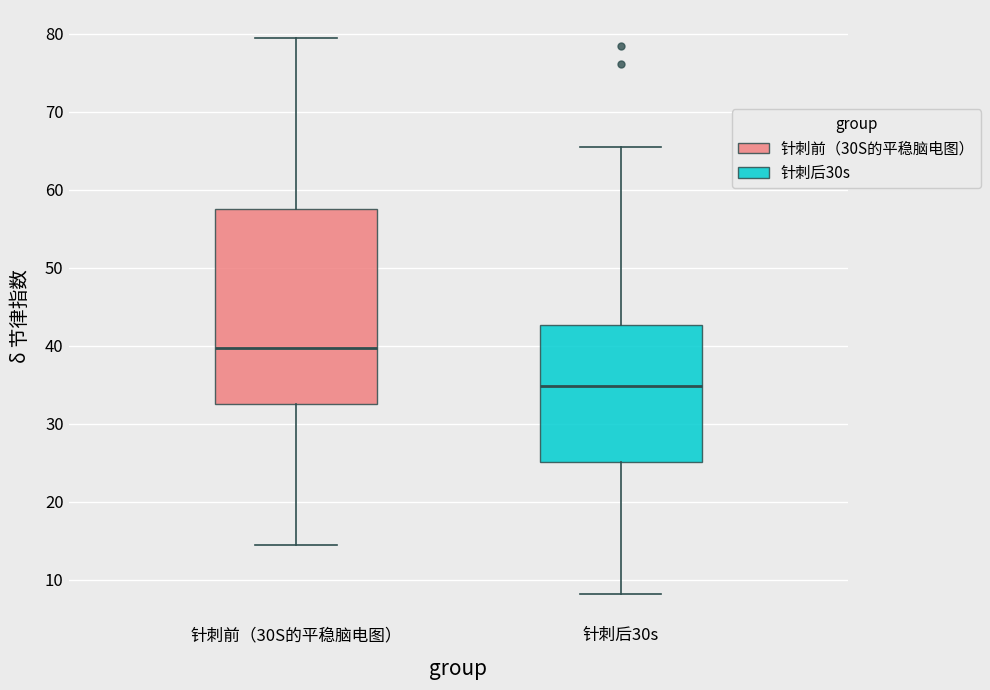

Reading left to right, read every box against the y-axis: the position of its median line, the range the box covers, and the ends of its whiskers. The values are not printed on the chart, so give them approximately, as read against the axis.

针刺前（30S的平稳脑电图）: median 40, box 33 to 58, whiskers 15 to 80
针刺后30s: median 35, box 25 to 43, whiskers 8 to 66